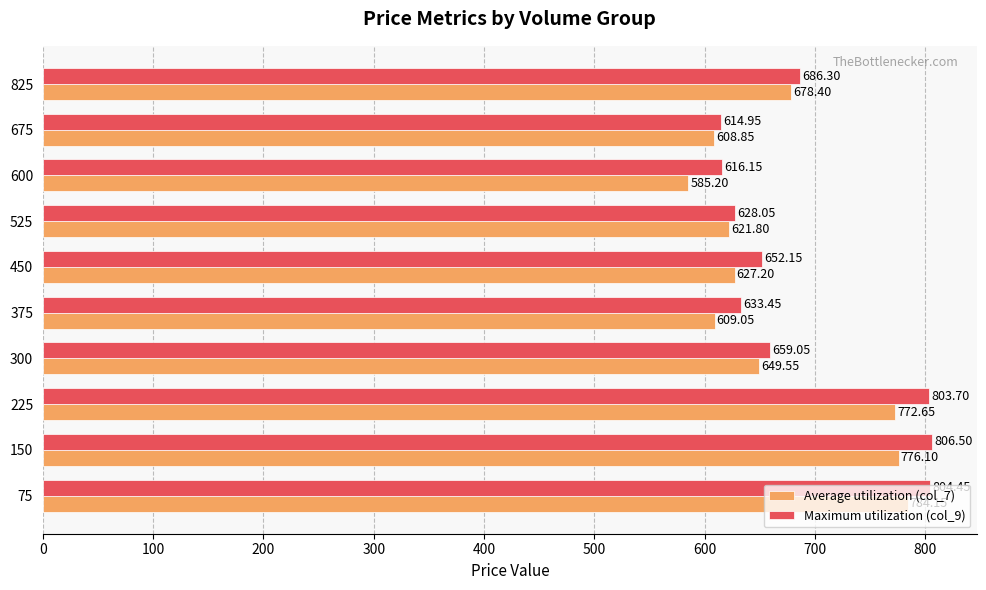

At how many categories does at least one series exceed 731?

3